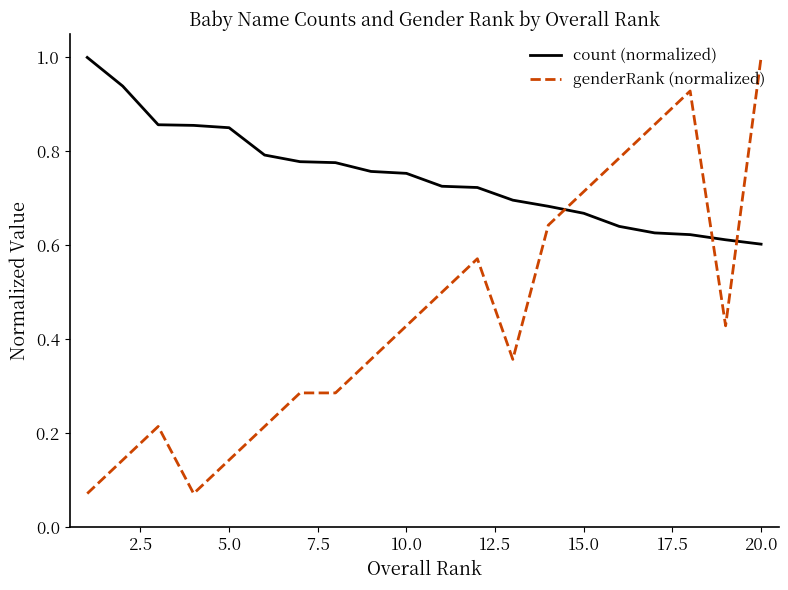

Which series has the widest spread of values?

genderRank (normalized)